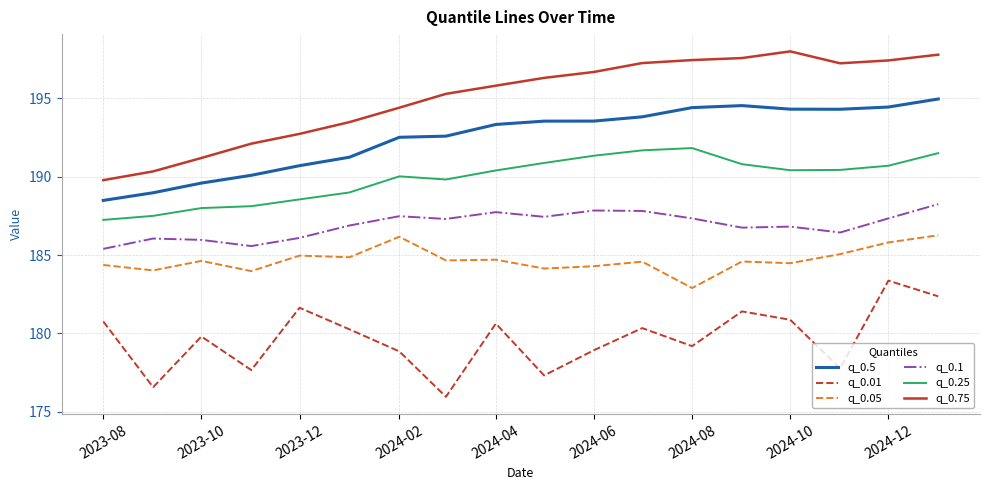

True or false: q_0.25 and q_0.1 intersect in this chart.

False